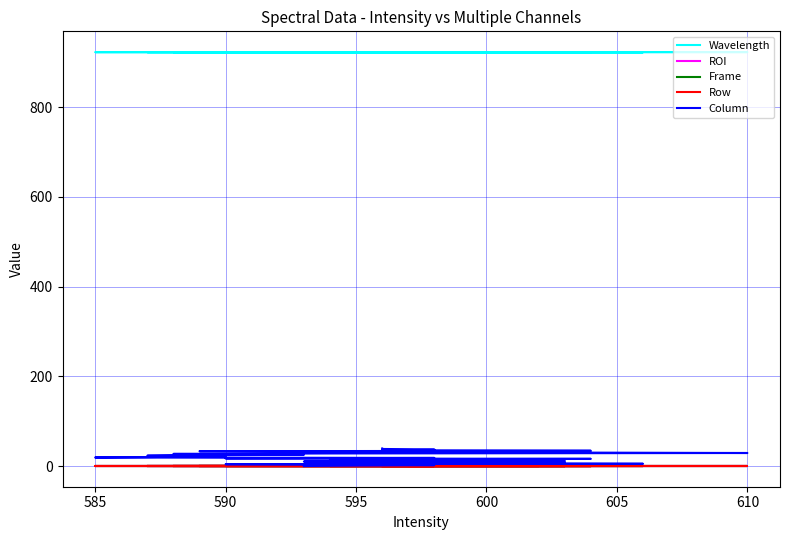

True or false: Row and ROI intersect in this chart.

False